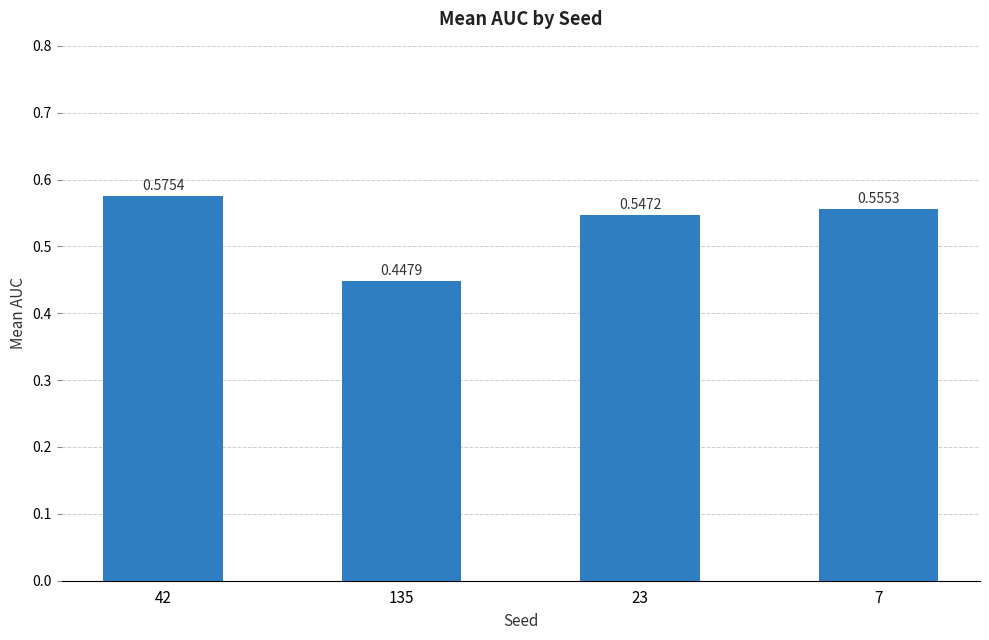

What is the sum of all values?

2.1